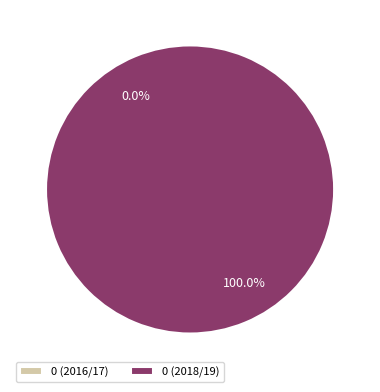

Rank the categories by value from lowest to highest.

0 (2016/17), 0 (2018/19)